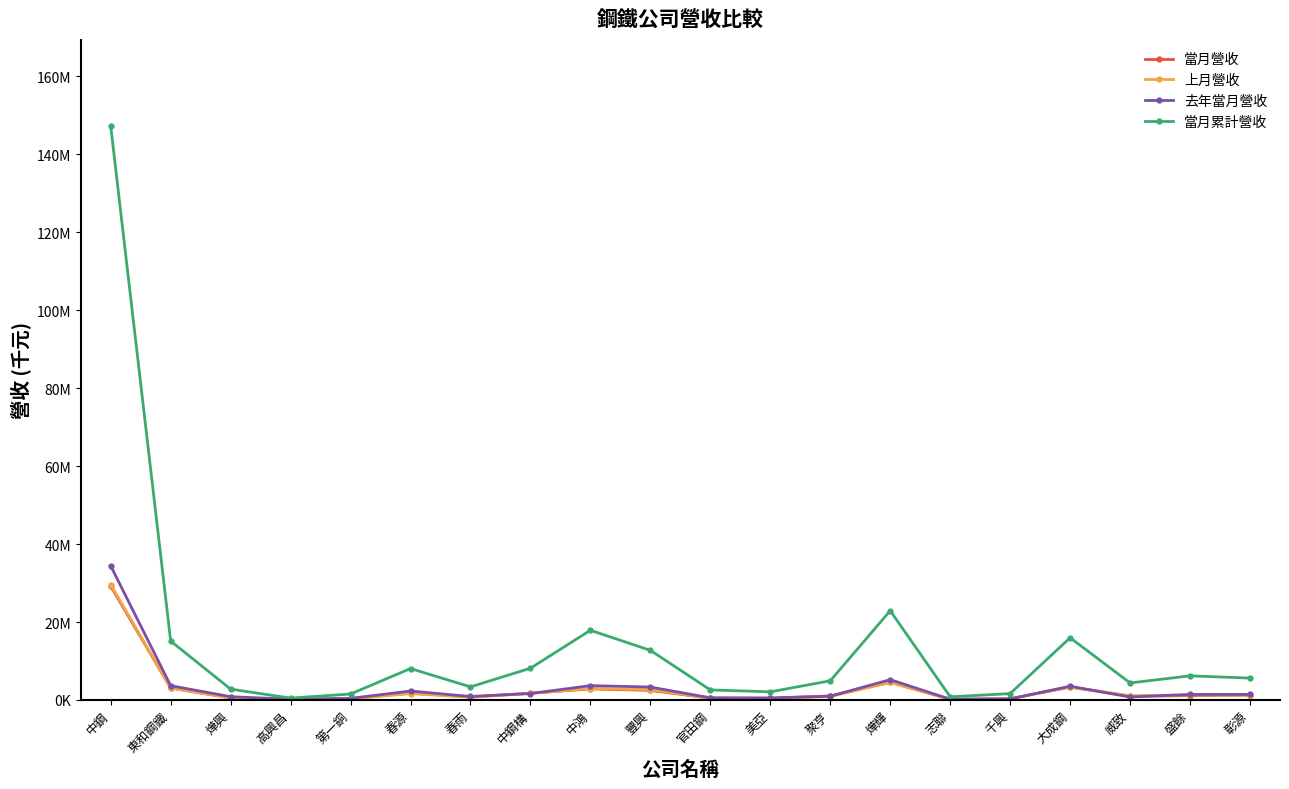

Reading left to right, extract all data points from this chart.

當月營收: 中鋼=29192071	東和鋼鐵=3056816	燁興=540068	高興昌=92858	第一銅=319447	春源=1763019	春雨=771846	中鋼構=1728163	中鴻=2840048	豐興=2467758	官田鋼=453613	美亞=437882	聚亨=1031696	燁輝=4517997	志聯=168514	千興=303846	大成鋼=3304990	威致=962862	盛餘=1110633	彰源=1205193
上月營收: 中鋼=29628041	東和鋼鐵=3085524	燁興=496311	高興昌=113010	第一銅=321250	春源=1643777	春雨=689724	中鋼構=1703429	中鴻=2937192	豐興=2661878	官田鋼=471070	美亞=382052	聚亨=874756	燁輝=4531507	志聯=162710	千興=314195	大成鋼=3320324	威致=1085682	盛餘=1280525	彰源=1128042
去年當月營收: 中鋼=34413693	東和鋼鐵=3662697	燁興=843654	高興昌=185271	第一銅=408307	春源=2298842	春雨=893267	中鋼構=1649673	中鴻=3679605	豐興=3317042	官田鋼=549875	美亞=523506	聚亨=962890	燁輝=5211939	志聯=191315	千興=281218	大成鋼=3526826	威致=760313	盛餘=1418774	彰源=1421163
當月累計營收: 中鋼=147280627	東和鋼鐵=15116650	燁興=2779539	高興昌=476152	第一銅=1532417	春源=8063233	春雨=3359166	中鋼構=8142453	中鴻=17884484	豐興=12730330	官田鋼=2580322	美亞=2087753	聚亨=4918981	燁輝=22903430	志聯=804064	千興=1638732	大成鋼=15962753	威致=4365749	盛餘=6192297	彰源=5615829